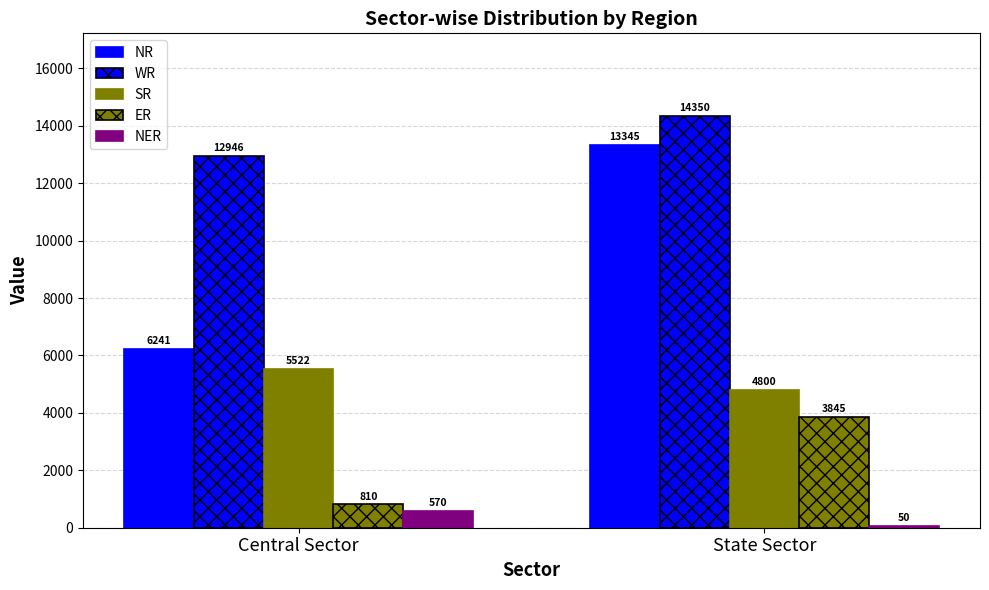

Is the value of NR at State Sector greater than the value of WR at Central Sector?

Yes